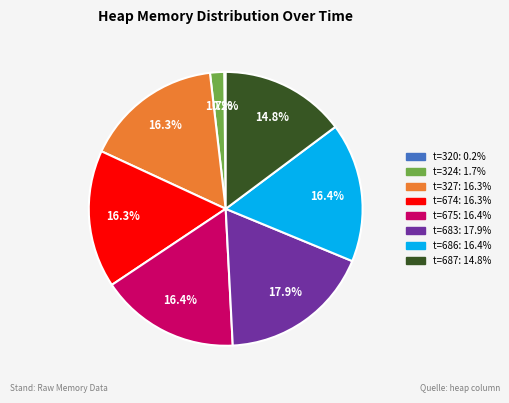

Do t=686: 16.4% and t=674: 16.3% together represent more than half of the pie?

No